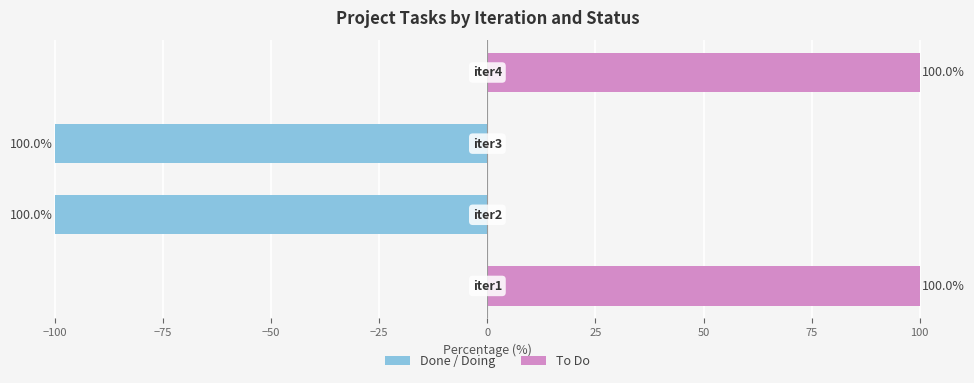

What is the maximum value shown in the chart?

100